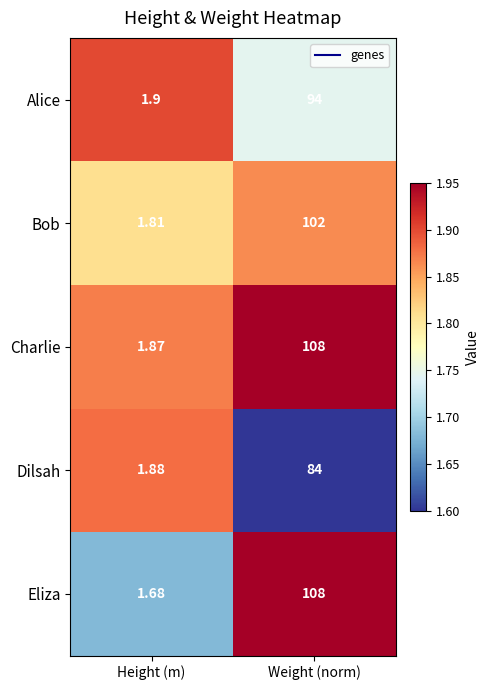

Rank the categories by Charlie value from highest to lowest.

Weight (norm), Height (m)